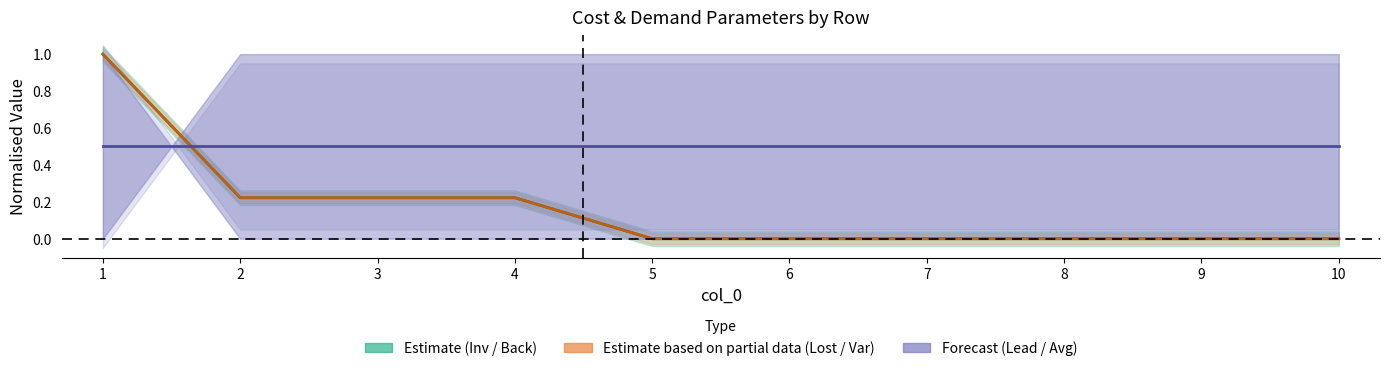

Which category has the lowest value across all series?

5